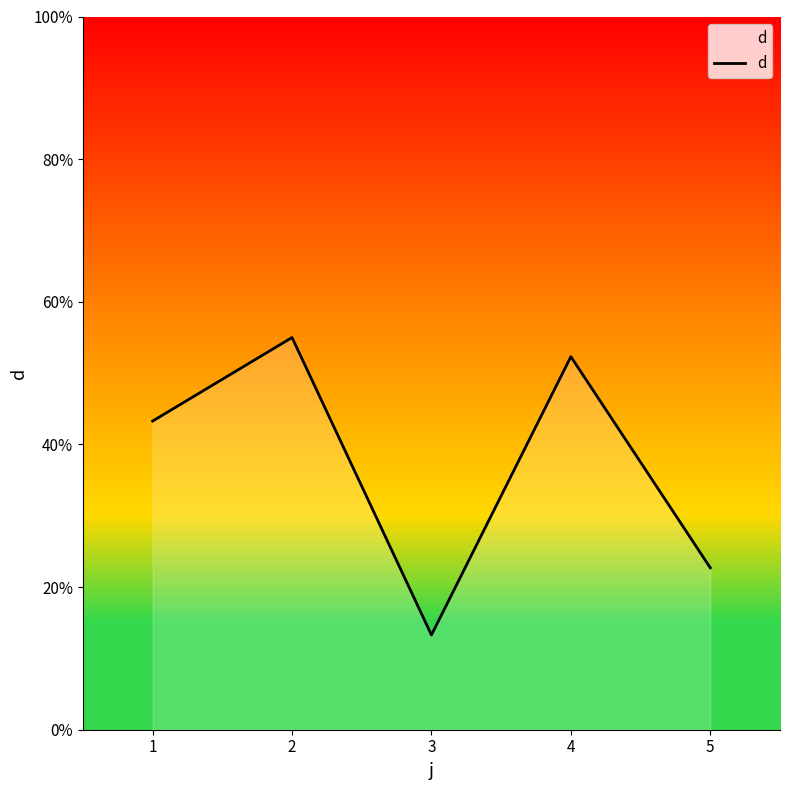

Rank the categories by value from lowest to highest.

3, 5, 1, 4, 2